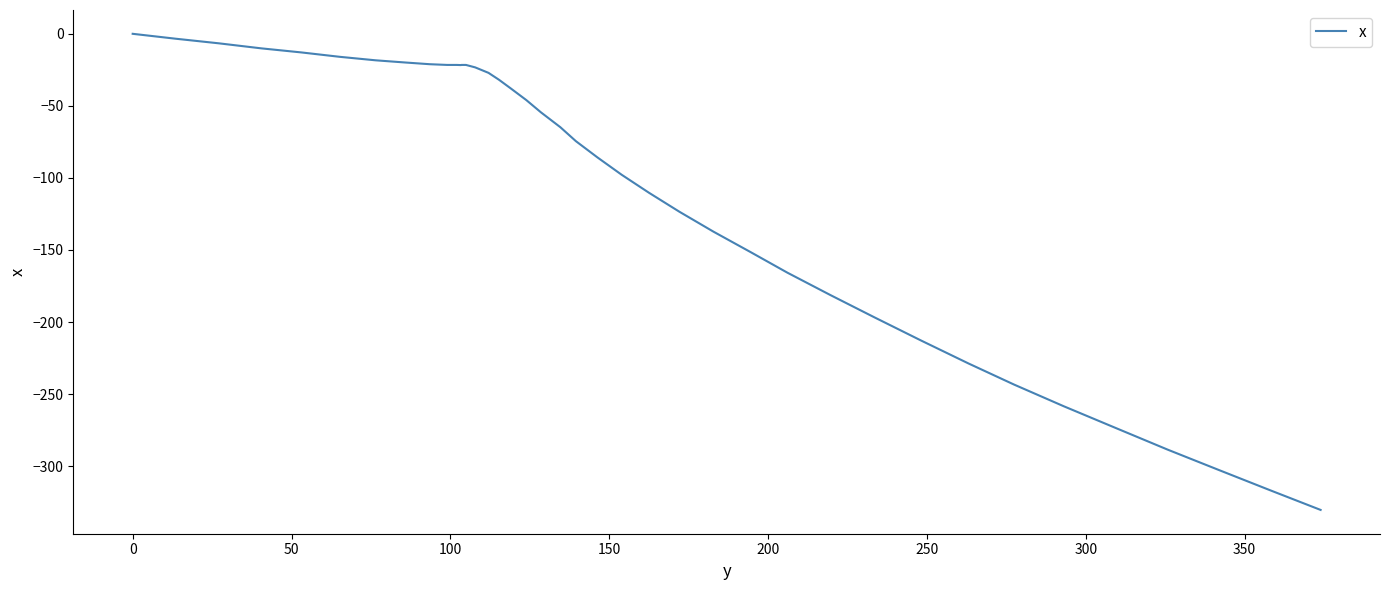

Does the chart have visible grid lines?

No